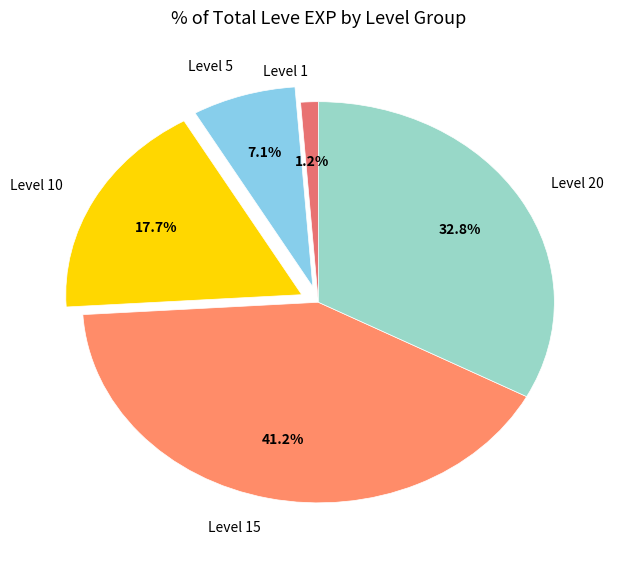

Count the number of slices in the pie.

5